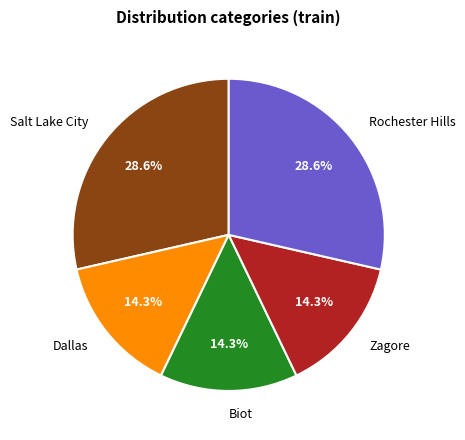

True or false: Salt Lake City accounts for 29% of the total.

True